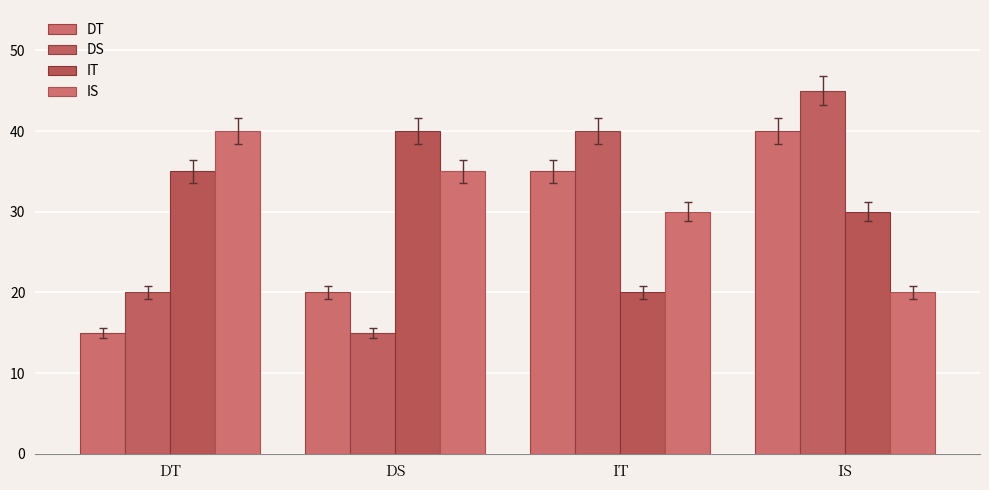

Is the value of DT at DT greater than the value of DS at DS?

No